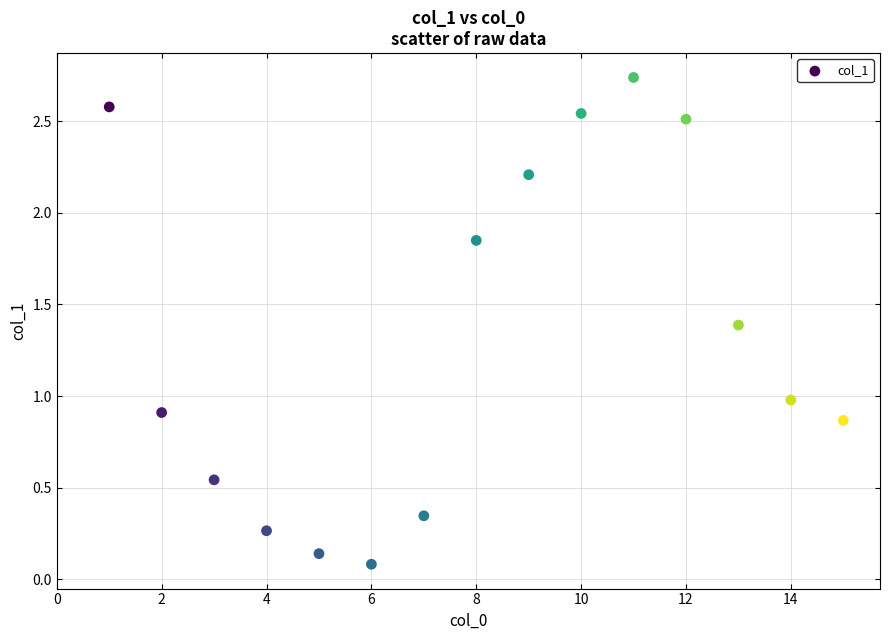

What is the range of X values (max minus min)?

14.0